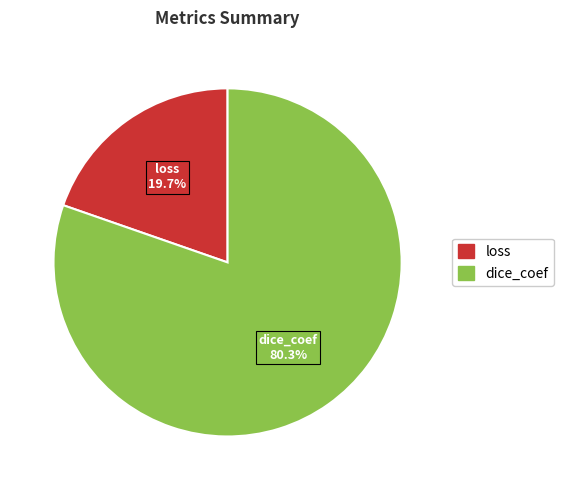

Which category accounts for the majority?

dice_coef